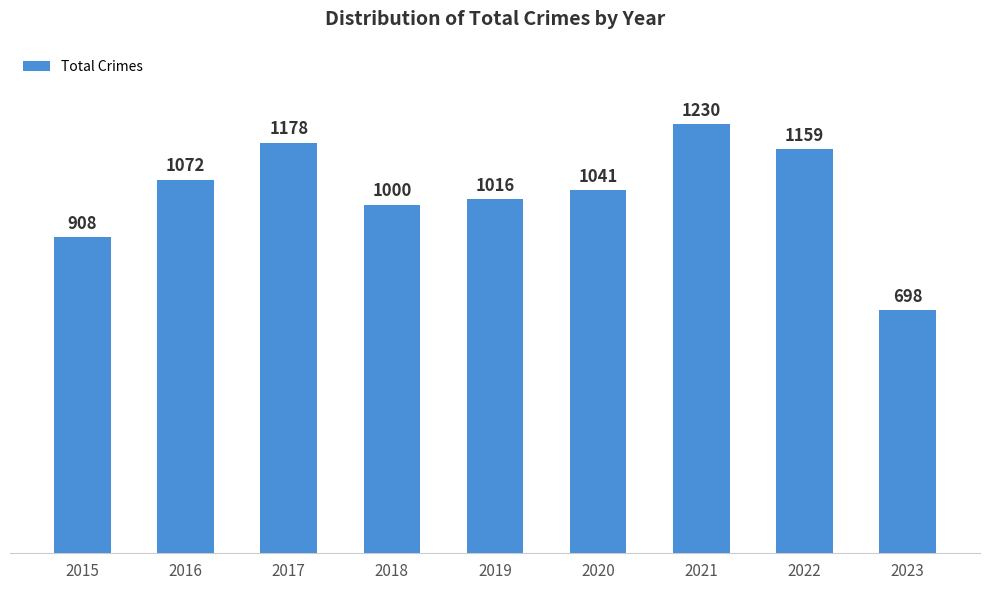

At which label is the value closest to 964?

2018